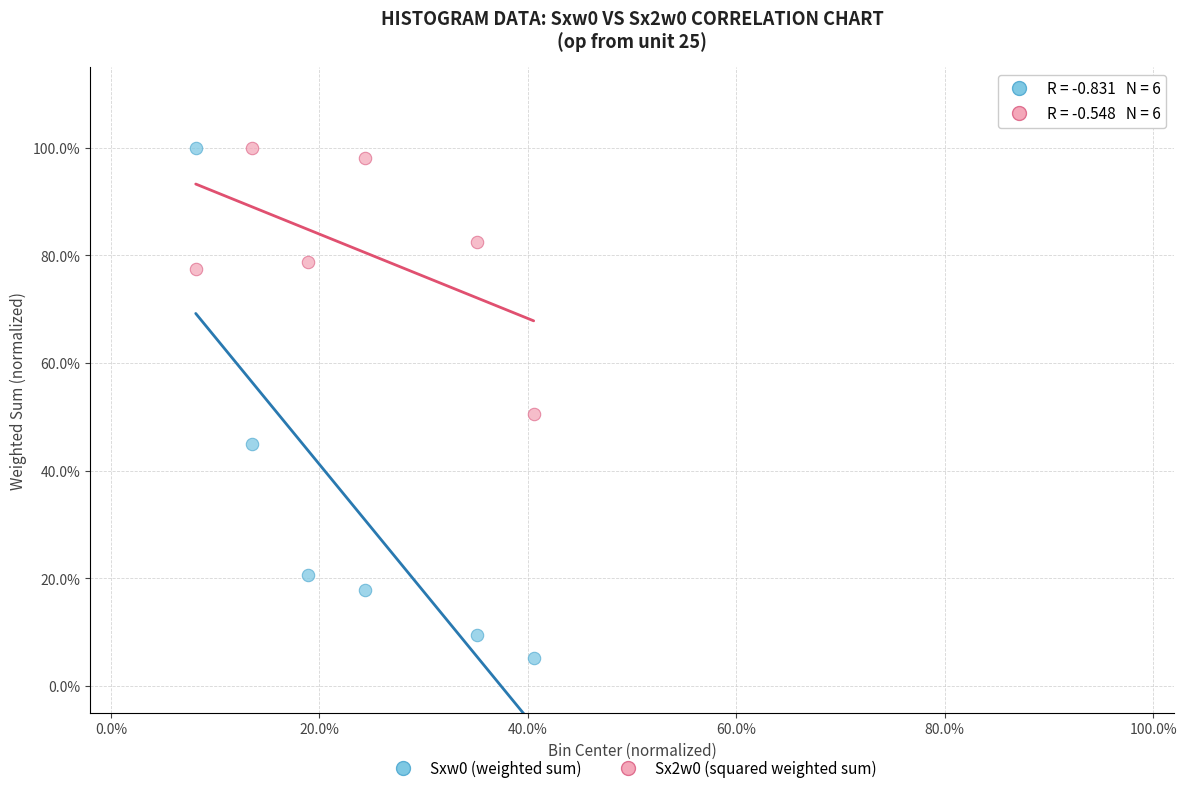

Which series has the largest Y range (max minus min)?

Sxw0 (weighted sum)